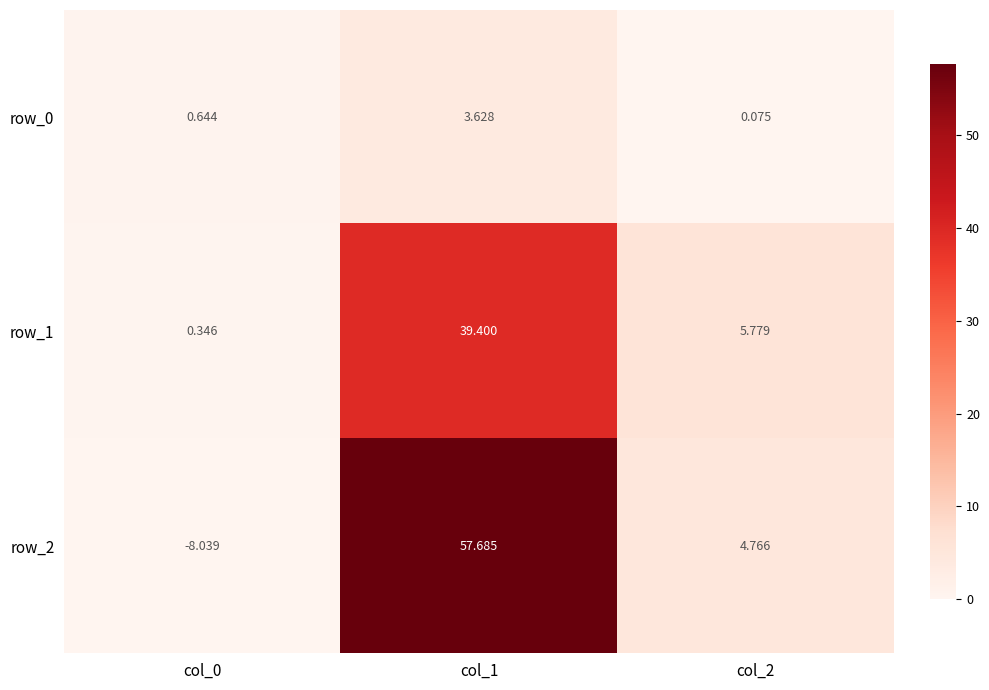

Reading left to right, list all the values displayed in this chart.

row_0: col_0=0.6	col_1=3.6	col_2=0.1
row_1: col_0=0.3	col_1=39.4	col_2=5.8
row_2: col_0=-8.0	col_1=57.7	col_2=4.8